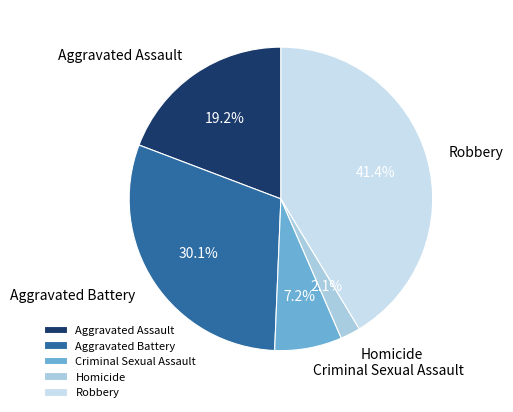

To the nearest percent, what is the difference between the largest and smallest slice percentages?

39%